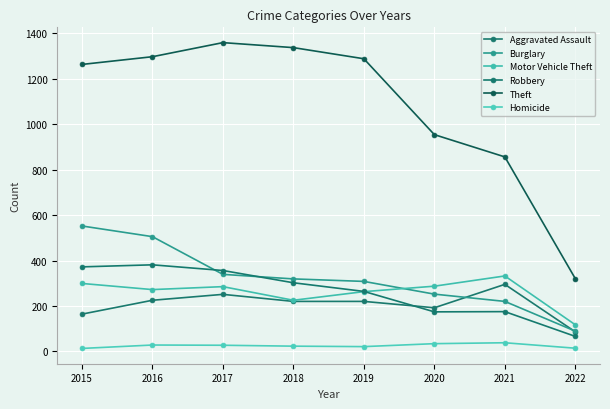

How many series are shown in this chart?

6